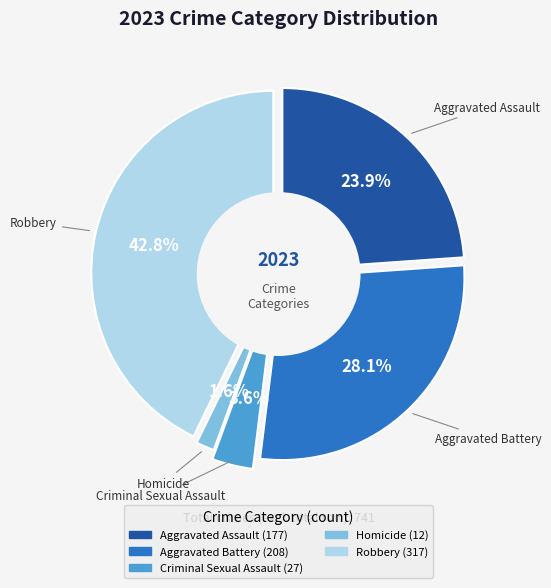

Approximately how many times larger is the value at Criminal Sexual Assault compared to Homicide?

2.2